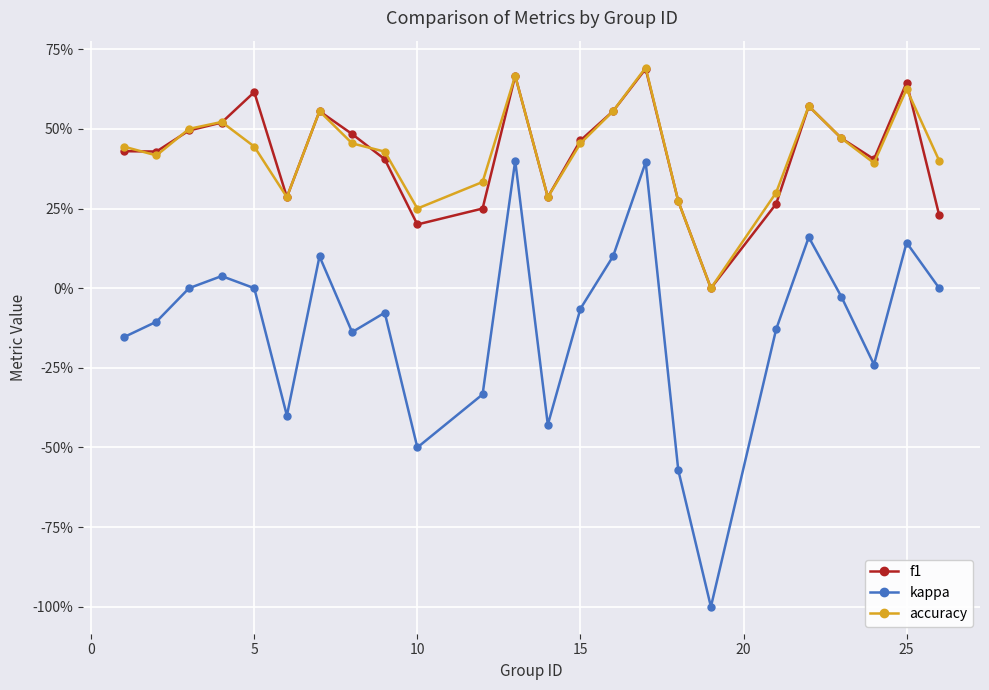

What are all the series names shown in the legend?

f1, kappa, accuracy